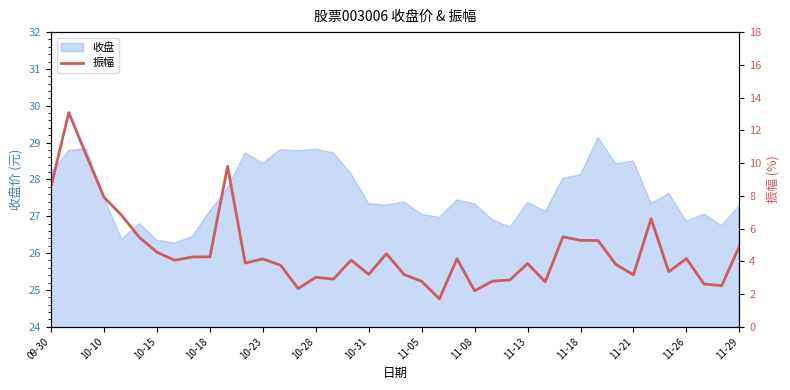

The value of 收盘 at 09-30 is 28.1. True or false?

True